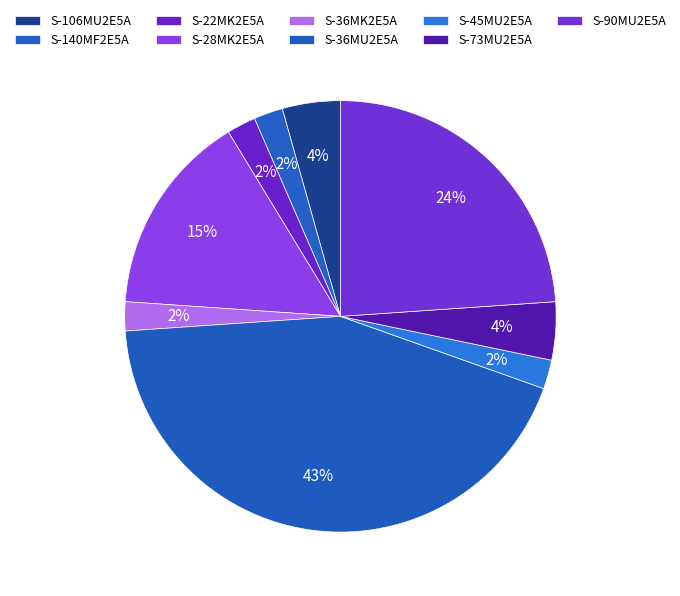

Is it true that S-106MU2E5A is 4% of the pie?

True